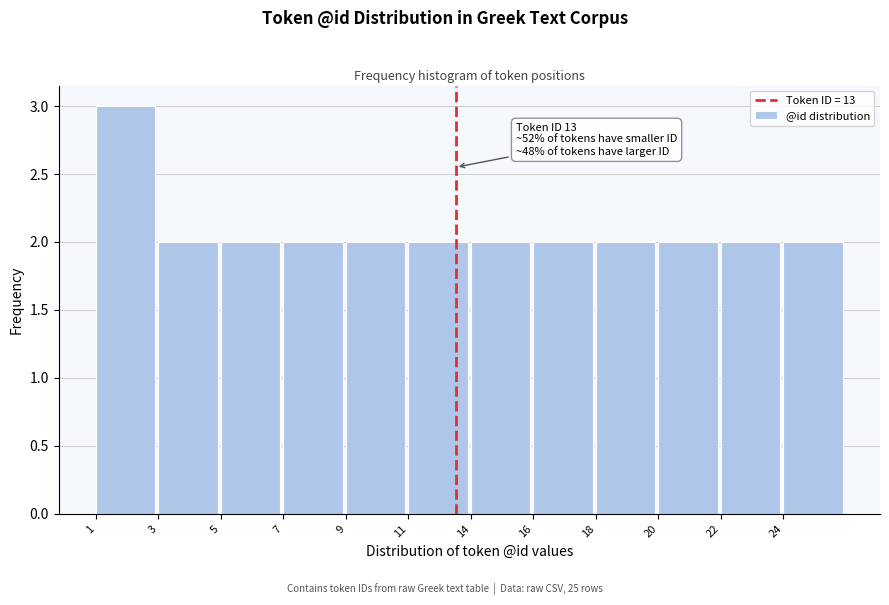

Reading left to right, list all the values displayed in this chart.

1=3	3=2	5=2	7=2	9=2	11=2	14=2	16=2	18=2	20=2	22=2	24=2